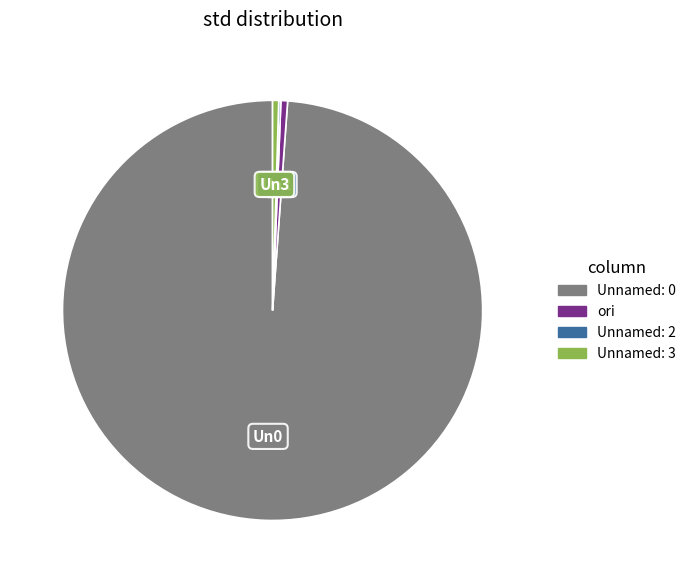

Which slice is the largest?

Unnamed: 0